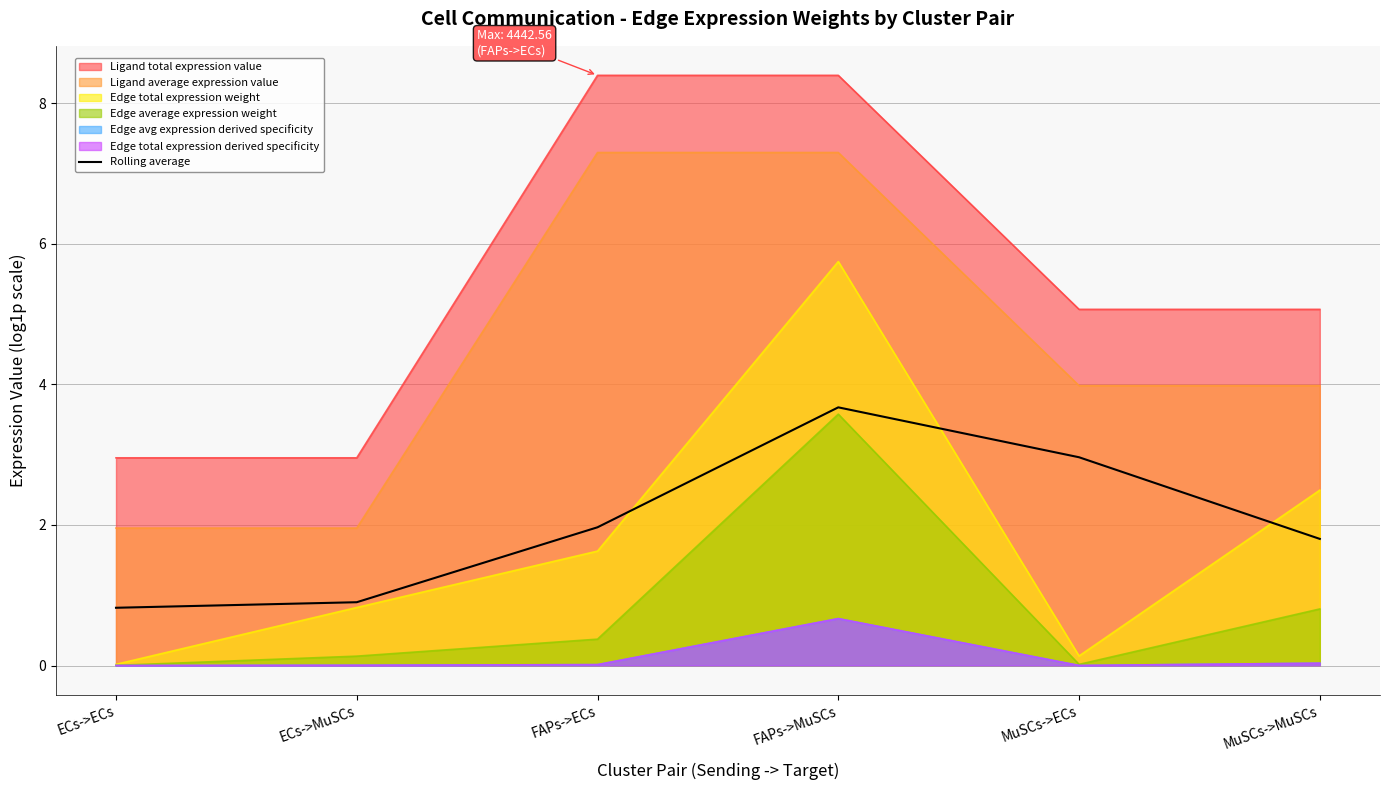

What position from the left is MuSCs->ECs?

5